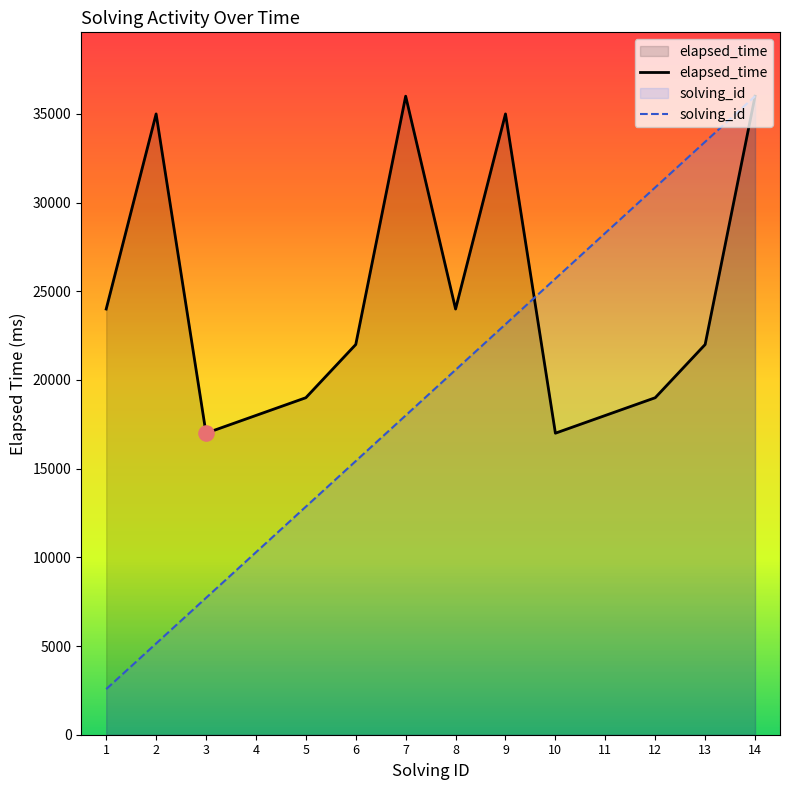

Which series has the largest total across all categories?

elapsed_time